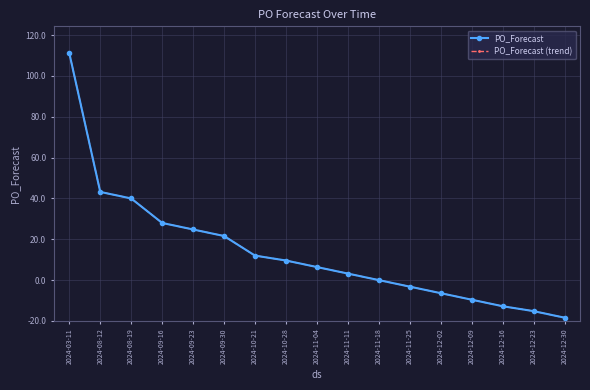

Does the chart have visible grid lines?

Yes